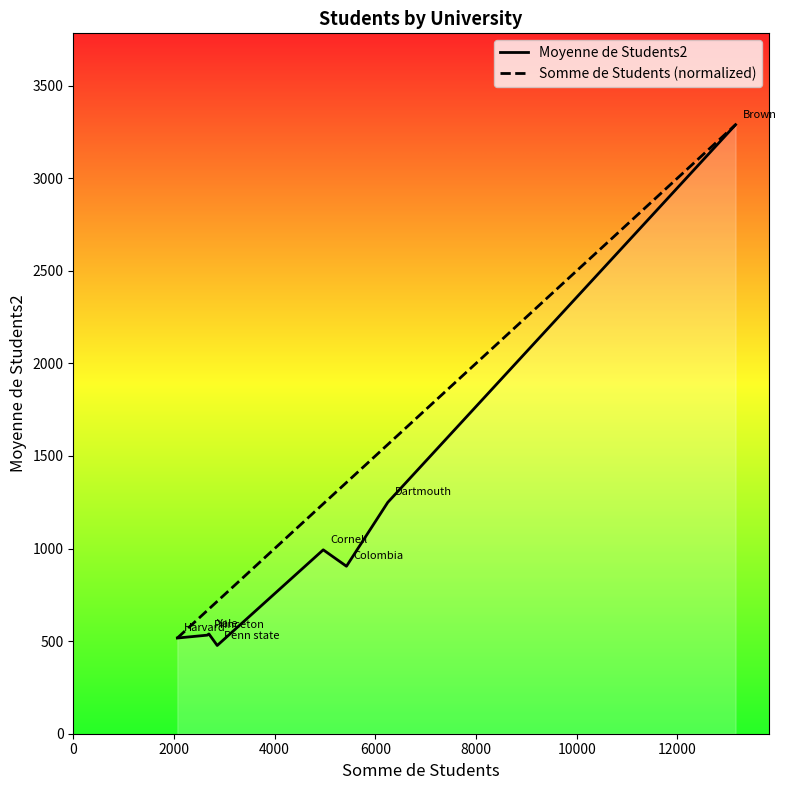

List the series in order of their overall mean, highest first.

Somme de Students (normalized), Moyenne de Students2